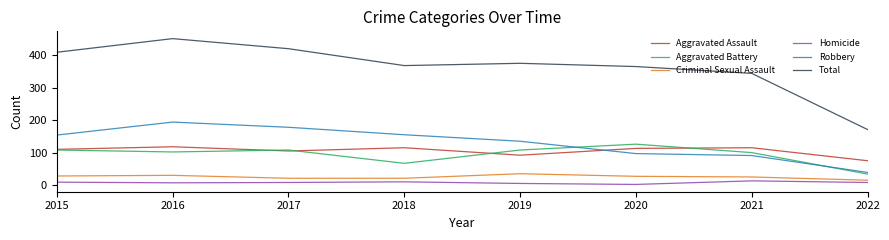

How many categories are shown in the chart?

8